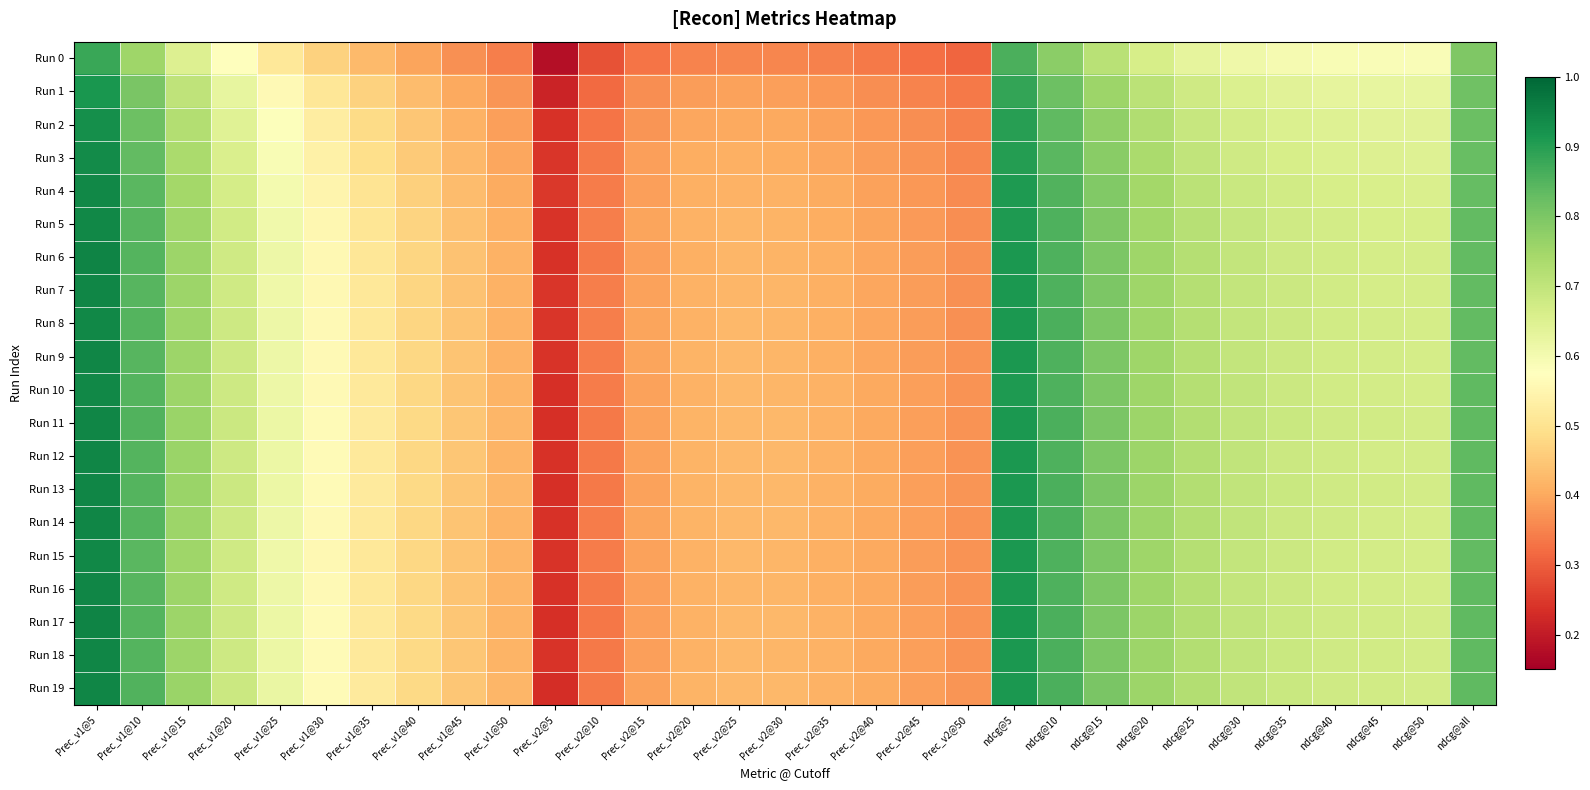

Reading right to left, extract all data points from this chart.

Run 0: ndcg@all=0.8	ndcg@50=0.6	ndcg@45=0.6	ndcg@40=0.6	ndcg@35=0.6	ndcg@30=0.6	ndcg@25=0.6	ndcg@20=0.7	ndcg@15=0.7	ndcg@10=0.8	ndcg@5=0.9	Prec_v2@50=0.3	Prec_v2@45=0.3	Prec_v2@40=0.3	Prec_v2@35=0.3	Prec_v2@30=0.4	Prec_v2@25=0.4	Prec_v2@20=0.4	Prec_v2@15=0.3	Prec_v2@10=0.3	Prec_v2@5=0.2	Prec_v1@50=0.3	Prec_v1@45=0.4	Prec_v1@40=0.4	Prec_v1@35=0.4	Prec_v1@30=0.5	Prec_v1@25=0.5	Prec_v1@20=0.6	Prec_v1@15=0.7	Prec_v1@10=0.8	Prec_v1@5=0.9
Run 1: ndcg@all=0.8	ndcg@50=0.6	ndcg@45=0.6	ndcg@40=0.6	ndcg@35=0.6	ndcg@30=0.7	ndcg@25=0.7	ndcg@20=0.7	ndcg@15=0.8	ndcg@10=0.8	ndcg@5=0.9	Prec_v2@50=0.3	Prec_v2@45=0.4	Prec_v2@40=0.4	Prec_v2@35=0.4	Prec_v2@30=0.4	Prec_v2@25=0.4	Prec_v2@20=0.4	Prec_v2@15=0.4	Prec_v2@10=0.3	Prec_v2@5=0.2	Prec_v1@50=0.4	Prec_v1@45=0.4	Prec_v1@40=0.4	Prec_v1@35=0.5	Prec_v1@30=0.5	Prec_v1@25=0.6	Prec_v1@20=0.6	Prec_v1@15=0.7	Prec_v1@10=0.8	Prec_v1@5=0.9
Run 2: ndcg@all=0.8	ndcg@50=0.6	ndcg@45=0.6	ndcg@40=0.6	ndcg@35=0.7	ndcg@30=0.7	ndcg@25=0.7	ndcg@20=0.7	ndcg@15=0.8	ndcg@10=0.8	ndcg@5=0.9	Prec_v2@50=0.3	Prec_v2@45=0.4	Prec_v2@40=0.4	Prec_v2@35=0.4	Prec_v2@30=0.4	Prec_v2@25=0.4	Prec_v2@20=0.4	Prec_v2@15=0.4	Prec_v2@10=0.3	Prec_v2@5=0.2	Prec_v1@50=0.4	Prec_v1@45=0.4	Prec_v1@40=0.4	Prec_v1@35=0.5	Prec_v1@30=0.5	Prec_v1@25=0.6	Prec_v1@20=0.6	Prec_v1@15=0.7	Prec_v1@10=0.8	Prec_v1@5=0.9
Run 3: ndcg@all=0.8	ndcg@50=0.6	ndcg@45=0.6	ndcg@40=0.7	ndcg@35=0.7	ndcg@30=0.7	ndcg@25=0.7	ndcg@20=0.7	ndcg@15=0.8	ndcg@10=0.8	ndcg@5=0.9	Prec_v2@50=0.4	Prec_v2@45=0.4	Prec_v2@40=0.4	Prec_v2@35=0.4	Prec_v2@30=0.4	Prec_v2@25=0.4	Prec_v2@20=0.4	Prec_v2@15=0.4	Prec_v2@10=0.3	Prec_v2@5=0.2	Prec_v1@50=0.4	Prec_v1@45=0.4	Prec_v1@40=0.5	Prec_v1@35=0.5	Prec_v1@30=0.5	Prec_v1@25=0.6	Prec_v1@20=0.7	Prec_v1@15=0.7	Prec_v1@10=0.8	Prec_v1@5=0.9
Run 4: ndcg@all=0.8	ndcg@50=0.7	ndcg@45=0.7	ndcg@40=0.7	ndcg@35=0.7	ndcg@30=0.7	ndcg@25=0.7	ndcg@20=0.7	ndcg@15=0.8	ndcg@10=0.9	ndcg@5=0.9	Prec_v2@50=0.4	Prec_v2@45=0.4	Prec_v2@40=0.4	Prec_v2@35=0.4	Prec_v2@30=0.4	Prec_v2@25=0.4	Prec_v2@20=0.4	Prec_v2@15=0.4	Prec_v2@10=0.3	Prec_v2@5=0.2	Prec_v1@50=0.4	Prec_v1@45=0.4	Prec_v1@40=0.5	Prec_v1@35=0.5	Prec_v1@30=0.5	Prec_v1@25=0.6	Prec_v1@20=0.7	Prec_v1@15=0.7	Prec_v1@10=0.8	Prec_v1@5=0.9
Run 5: ndcg@all=0.8	ndcg@50=0.7	ndcg@45=0.7	ndcg@40=0.7	ndcg@35=0.7	ndcg@30=0.7	ndcg@25=0.7	ndcg@20=0.7	ndcg@15=0.8	ndcg@10=0.9	ndcg@5=0.9	Prec_v2@50=0.4	Prec_v2@45=0.4	Prec_v2@40=0.4	Prec_v2@35=0.4	Prec_v2@30=0.4	Prec_v2@25=0.4	Prec_v2@20=0.4	Prec_v2@15=0.4	Prec_v2@10=0.3	Prec_v2@5=0.2	Prec_v1@50=0.4	Prec_v1@45=0.4	Prec_v1@40=0.5	Prec_v1@35=0.5	Prec_v1@30=0.6	Prec_v1@25=0.6	Prec_v1@20=0.7	Prec_v1@15=0.8	Prec_v1@10=0.8	Prec_v1@5=0.9
Run 6: ndcg@all=0.8	ndcg@50=0.7	ndcg@45=0.7	ndcg@40=0.7	ndcg@35=0.7	ndcg@30=0.7	ndcg@25=0.7	ndcg@20=0.8	ndcg@15=0.8	ndcg@10=0.9	ndcg@5=0.9	Prec_v2@50=0.4	Prec_v2@45=0.4	Prec_v2@40=0.4	Prec_v2@35=0.4	Prec_v2@30=0.4	Prec_v2@25=0.4	Prec_v2@20=0.4	Prec_v2@15=0.4	Prec_v2@10=0.3	Prec_v2@5=0.2	Prec_v1@50=0.4	Prec_v1@45=0.4	Prec_v1@40=0.5	Prec_v1@35=0.5	Prec_v1@30=0.6	Prec_v1@25=0.6	Prec_v1@20=0.7	Prec_v1@15=0.8	Prec_v1@10=0.8	Prec_v1@5=0.9
Run 7: ndcg@all=0.8	ndcg@50=0.7	ndcg@45=0.7	ndcg@40=0.7	ndcg@35=0.7	ndcg@30=0.7	ndcg@25=0.7	ndcg@20=0.8	ndcg@15=0.8	ndcg@10=0.9	ndcg@5=0.9	Prec_v2@50=0.4	Prec_v2@45=0.4	Prec_v2@40=0.4	Prec_v2@35=0.4	Prec_v2@30=0.4	Prec_v2@25=0.4	Prec_v2@20=0.4	Prec_v2@15=0.4	Prec_v2@10=0.3	Prec_v2@5=0.2	Prec_v1@50=0.4	Prec_v1@45=0.4	Prec_v1@40=0.5	Prec_v1@35=0.5	Prec_v1@30=0.6	Prec_v1@25=0.6	Prec_v1@20=0.7	Prec_v1@15=0.8	Prec_v1@10=0.8	Prec_v1@5=0.9
Run 8: ndcg@all=0.8	ndcg@50=0.7	ndcg@45=0.7	ndcg@40=0.7	ndcg@35=0.7	ndcg@30=0.7	ndcg@25=0.7	ndcg@20=0.8	ndcg@15=0.8	ndcg@10=0.9	ndcg@5=0.9	Prec_v2@50=0.4	Prec_v2@45=0.4	Prec_v2@40=0.4	Prec_v2@35=0.4	Prec_v2@30=0.4	Prec_v2@25=0.4	Prec_v2@20=0.4	Prec_v2@15=0.4	Prec_v2@10=0.3	Prec_v2@5=0.2	Prec_v1@50=0.4	Prec_v1@45=0.4	Prec_v1@40=0.5	Prec_v1@35=0.5	Prec_v1@30=0.6	Prec_v1@25=0.6	Prec_v1@20=0.7	Prec_v1@15=0.8	Prec_v1@10=0.8	Prec_v1@5=0.9
Run 9: ndcg@all=0.8	ndcg@50=0.7	ndcg@45=0.7	ndcg@40=0.7	ndcg@35=0.7	ndcg@30=0.7	ndcg@25=0.7	ndcg@20=0.8	ndcg@15=0.8	ndcg@10=0.9	ndcg@5=0.9	Prec_v2@50=0.4	Prec_v2@45=0.4	Prec_v2@40=0.4	Prec_v2@35=0.4	Prec_v2@30=0.4	Prec_v2@25=0.4	Prec_v2@20=0.4	Prec_v2@15=0.4	Prec_v2@10=0.3	Prec_v2@5=0.2	Prec_v1@50=0.4	Prec_v1@45=0.4	Prec_v1@40=0.5	Prec_v1@35=0.5	Prec_v1@30=0.6	Prec_v1@25=0.6	Prec_v1@20=0.7	Prec_v1@15=0.8	Prec_v1@10=0.8	Prec_v1@5=0.9
Run 10: ndcg@all=0.8	ndcg@50=0.7	ndcg@45=0.7	ndcg@40=0.7	ndcg@35=0.7	ndcg@30=0.7	ndcg@25=0.7	ndcg@20=0.8	ndcg@15=0.8	ndcg@10=0.9	ndcg@5=0.9	Prec_v2@50=0.4	Prec_v2@45=0.4	Prec_v2@40=0.4	Prec_v2@35=0.4	Prec_v2@30=0.4	Prec_v2@25=0.4	Prec_v2@20=0.4	Prec_v2@15=0.4	Prec_v2@10=0.3	Prec_v2@5=0.2	Prec_v1@50=0.4	Prec_v1@45=0.4	Prec_v1@40=0.5	Prec_v1@35=0.5	Prec_v1@30=0.6	Prec_v1@25=0.6	Prec_v1@20=0.7	Prec_v1@15=0.8	Prec_v1@10=0.8	Prec_v1@5=0.9
Run 11: ndcg@all=0.8	ndcg@50=0.7	ndcg@45=0.7	ndcg@40=0.7	ndcg@35=0.7	ndcg@30=0.7	ndcg@25=0.7	ndcg@20=0.8	ndcg@15=0.8	ndcg@10=0.9	ndcg@5=0.9	Prec_v2@50=0.4	Prec_v2@45=0.4	Prec_v2@40=0.4	Prec_v2@35=0.4	Prec_v2@30=0.4	Prec_v2@25=0.4	Prec_v2@20=0.4	Prec_v2@15=0.4	Prec_v2@10=0.3	Prec_v2@5=0.2	Prec_v1@50=0.4	Prec_v1@45=0.4	Prec_v1@40=0.5	Prec_v1@35=0.5	Prec_v1@30=0.6	Prec_v1@25=0.6	Prec_v1@20=0.7	Prec_v1@15=0.8	Prec_v1@10=0.9	Prec_v1@5=0.9
Run 12: ndcg@all=0.8	ndcg@50=0.7	ndcg@45=0.7	ndcg@40=0.7	ndcg@35=0.7	ndcg@30=0.7	ndcg@25=0.7	ndcg@20=0.8	ndcg@15=0.8	ndcg@10=0.9	ndcg@5=0.9	Prec_v2@50=0.4	Prec_v2@45=0.4	Prec_v2@40=0.4	Prec_v2@35=0.4	Prec_v2@30=0.4	Prec_v2@25=0.4	Prec_v2@20=0.4	Prec_v2@15=0.4	Prec_v2@10=0.3	Prec_v2@5=0.2	Prec_v1@50=0.4	Prec_v1@45=0.4	Prec_v1@40=0.5	Prec_v1@35=0.5	Prec_v1@30=0.6	Prec_v1@25=0.6	Prec_v1@20=0.7	Prec_v1@15=0.8	Prec_v1@10=0.8	Prec_v1@5=0.9
Run 13: ndcg@all=0.8	ndcg@50=0.7	ndcg@45=0.7	ndcg@40=0.7	ndcg@35=0.7	ndcg@30=0.7	ndcg@25=0.7	ndcg@20=0.8	ndcg@15=0.8	ndcg@10=0.9	ndcg@5=0.9	Prec_v2@50=0.4	Prec_v2@45=0.4	Prec_v2@40=0.4	Prec_v2@35=0.4	Prec_v2@30=0.4	Prec_v2@25=0.4	Prec_v2@20=0.4	Prec_v2@15=0.4	Prec_v2@10=0.3	Prec_v2@5=0.2	Prec_v1@50=0.4	Prec_v1@45=0.4	Prec_v1@40=0.5	Prec_v1@35=0.5	Prec_v1@30=0.6	Prec_v1@25=0.6	Prec_v1@20=0.7	Prec_v1@15=0.8	Prec_v1@10=0.8	Prec_v1@5=0.9
Run 14: ndcg@all=0.8	ndcg@50=0.7	ndcg@45=0.7	ndcg@40=0.7	ndcg@35=0.7	ndcg@30=0.7	ndcg@25=0.7	ndcg@20=0.8	ndcg@15=0.8	ndcg@10=0.9	ndcg@5=0.9	Prec_v2@50=0.4	Prec_v2@45=0.4	Prec_v2@40=0.4	Prec_v2@35=0.4	Prec_v2@30=0.4	Prec_v2@25=0.4	Prec_v2@20=0.4	Prec_v2@15=0.4	Prec_v2@10=0.3	Prec_v2@5=0.2	Prec_v1@50=0.4	Prec_v1@45=0.4	Prec_v1@40=0.5	Prec_v1@35=0.5	Prec_v1@30=0.6	Prec_v1@25=0.6	Prec_v1@20=0.7	Prec_v1@15=0.8	Prec_v1@10=0.8	Prec_v1@5=0.9
Run 15: ndcg@all=0.8	ndcg@50=0.7	ndcg@45=0.7	ndcg@40=0.7	ndcg@35=0.7	ndcg@30=0.7	ndcg@25=0.7	ndcg@20=0.8	ndcg@15=0.8	ndcg@10=0.9	ndcg@5=0.9	Prec_v2@50=0.4	Prec_v2@45=0.4	Prec_v2@40=0.4	Prec_v2@35=0.4	Prec_v2@30=0.4	Prec_v2@25=0.4	Prec_v2@20=0.4	Prec_v2@15=0.4	Prec_v2@10=0.3	Prec_v2@5=0.2	Prec_v1@50=0.4	Prec_v1@45=0.4	Prec_v1@40=0.5	Prec_v1@35=0.5	Prec_v1@30=0.6	Prec_v1@25=0.6	Prec_v1@20=0.7	Prec_v1@15=0.8	Prec_v1@10=0.8	Prec_v1@5=0.9
Run 16: ndcg@all=0.8	ndcg@50=0.7	ndcg@45=0.7	ndcg@40=0.7	ndcg@35=0.7	ndcg@30=0.7	ndcg@25=0.7	ndcg@20=0.8	ndcg@15=0.8	ndcg@10=0.9	ndcg@5=0.9	Prec_v2@50=0.4	Prec_v2@45=0.4	Prec_v2@40=0.4	Prec_v2@35=0.4	Prec_v2@30=0.4	Prec_v2@25=0.4	Prec_v2@20=0.4	Prec_v2@15=0.4	Prec_v2@10=0.3	Prec_v2@5=0.2	Prec_v1@50=0.4	Prec_v1@45=0.4	Prec_v1@40=0.5	Prec_v1@35=0.5	Prec_v1@30=0.6	Prec_v1@25=0.6	Prec_v1@20=0.7	Prec_v1@15=0.8	Prec_v1@10=0.8	Prec_v1@5=0.9
Run 17: ndcg@all=0.8	ndcg@50=0.7	ndcg@45=0.7	ndcg@40=0.7	ndcg@35=0.7	ndcg@30=0.7	ndcg@25=0.7	ndcg@20=0.8	ndcg@15=0.8	ndcg@10=0.9	ndcg@5=0.9	Prec_v2@50=0.4	Prec_v2@45=0.4	Prec_v2@40=0.4	Prec_v2@35=0.4	Prec_v2@30=0.4	Prec_v2@25=0.4	Prec_v2@20=0.4	Prec_v2@15=0.4	Prec_v2@10=0.3	Prec_v2@5=0.2	Prec_v1@50=0.4	Prec_v1@45=0.4	Prec_v1@40=0.5	Prec_v1@35=0.5	Prec_v1@30=0.6	Prec_v1@25=0.6	Prec_v1@20=0.7	Prec_v1@15=0.8	Prec_v1@10=0.8	Prec_v1@5=0.9
Run 18: ndcg@all=0.8	ndcg@50=0.7	ndcg@45=0.7	ndcg@40=0.7	ndcg@35=0.7	ndcg@30=0.7	ndcg@25=0.7	ndcg@20=0.8	ndcg@15=0.8	ndcg@10=0.9	ndcg@5=0.9	Prec_v2@50=0.4	Prec_v2@45=0.4	Prec_v2@40=0.4	Prec_v2@35=0.4	Prec_v2@30=0.4	Prec_v2@25=0.4	Prec_v2@20=0.4	Prec_v2@15=0.4	Prec_v2@10=0.3	Prec_v2@5=0.2	Prec_v1@50=0.4	Prec_v1@45=0.4	Prec_v1@40=0.5	Prec_v1@35=0.5	Prec_v1@30=0.6	Prec_v1@25=0.6	Prec_v1@20=0.7	Prec_v1@15=0.8	Prec_v1@10=0.8	Prec_v1@5=0.9
Run 19: ndcg@all=0.8	ndcg@50=0.7	ndcg@45=0.7	ndcg@40=0.7	ndcg@35=0.7	ndcg@30=0.7	ndcg@25=0.7	ndcg@20=0.8	ndcg@15=0.8	ndcg@10=0.9	ndcg@5=0.9	Prec_v2@50=0.4	Prec_v2@45=0.4	Prec_v2@40=0.4	Prec_v2@35=0.4	Prec_v2@30=0.4	Prec_v2@25=0.4	Prec_v2@20=0.4	Prec_v2@15=0.4	Prec_v2@10=0.3	Prec_v2@5=0.2	Prec_v1@50=0.4	Prec_v1@45=0.4	Prec_v1@40=0.5	Prec_v1@35=0.5	Prec_v1@30=0.6	Prec_v1@25=0.6	Prec_v1@20=0.7	Prec_v1@15=0.8	Prec_v1@10=0.9	Prec_v1@5=0.9